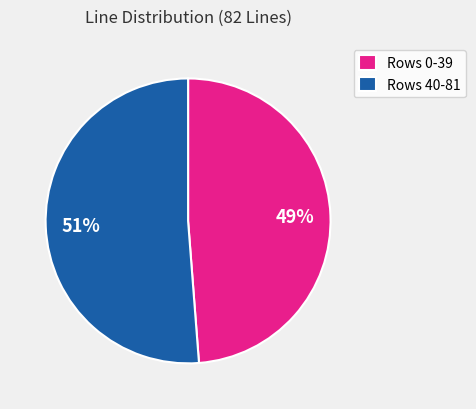

How many segments does this pie chart have?

2